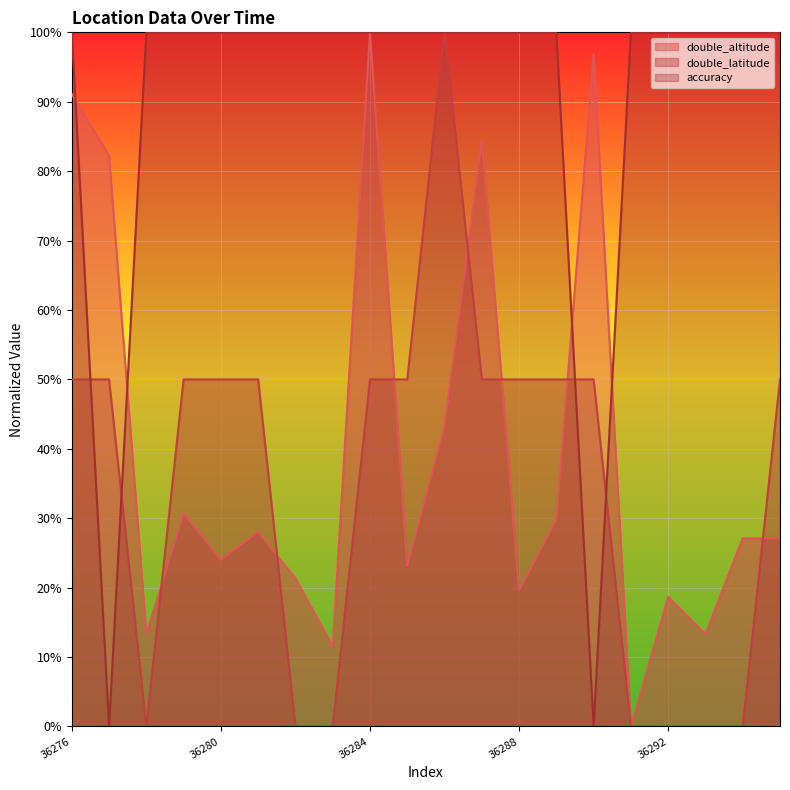

Is it true that double_altitude equals 20.7 at 36284?

False